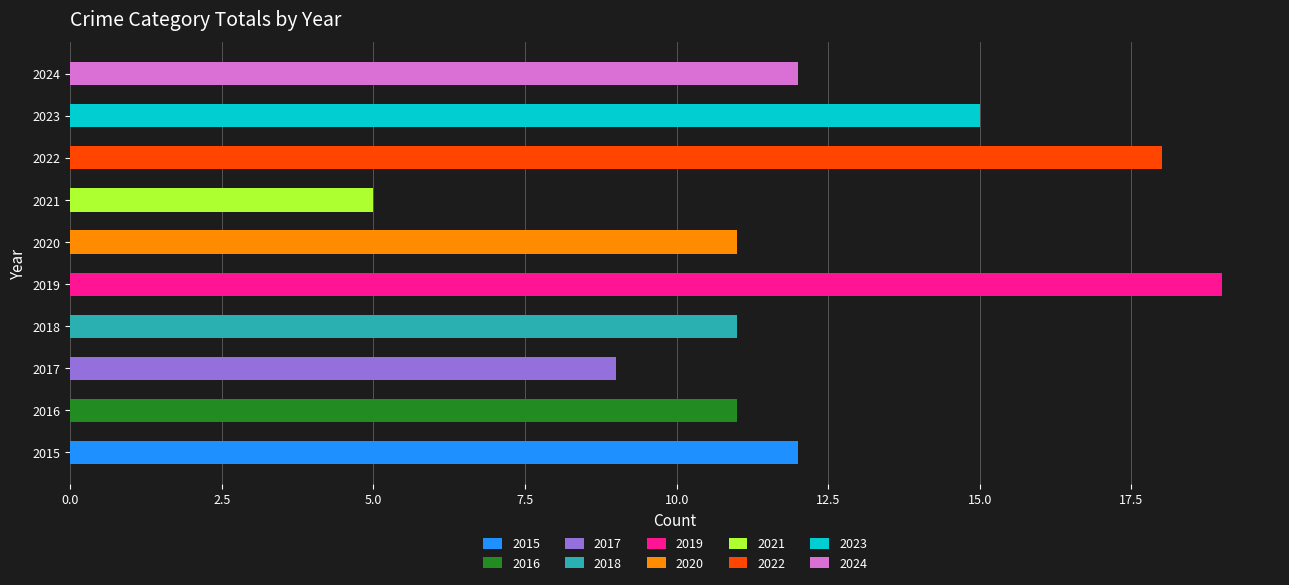

Which has a higher value, 2023 or 2016?

2023